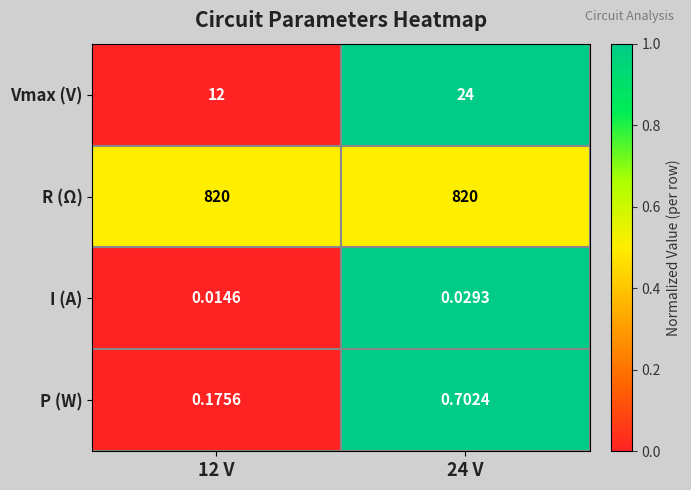

Count the number of data series in this chart.

4